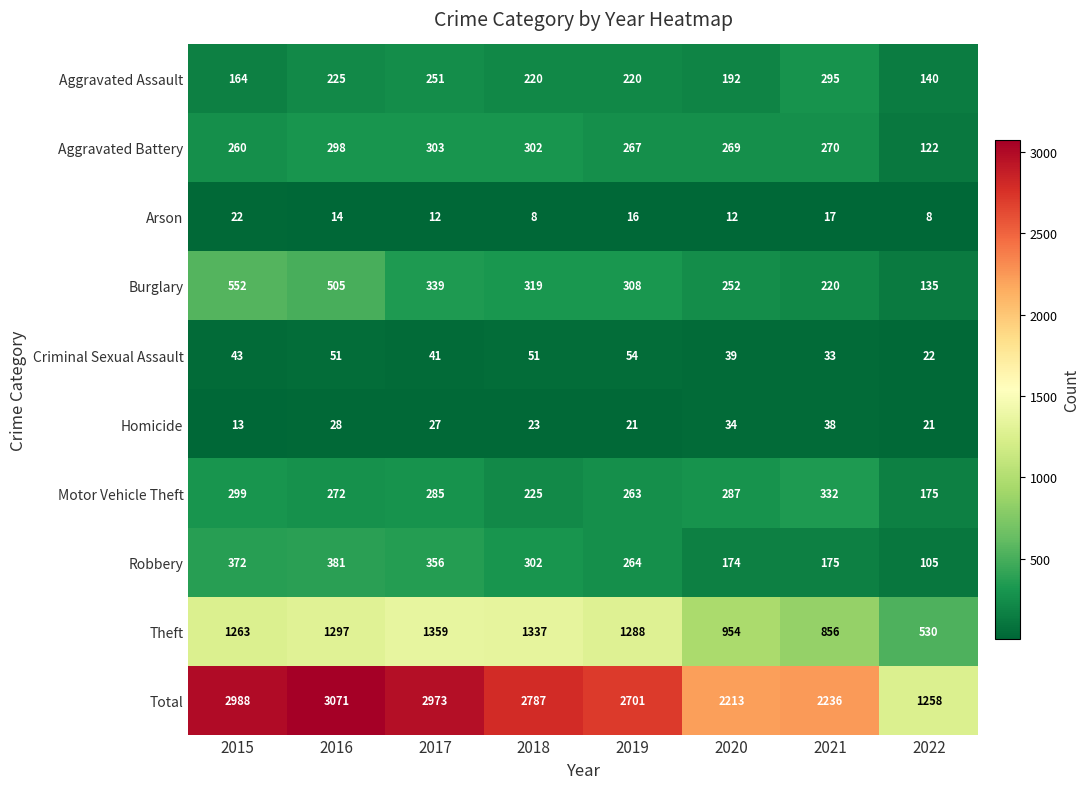

Rank the series by their maximum value, from highest to lowest.

Total, Theft, Burglary, Robbery, Motor Vehicle Theft, Aggravated Battery, Aggravated Assault, Criminal Sexual Assault, Homicide, Arson